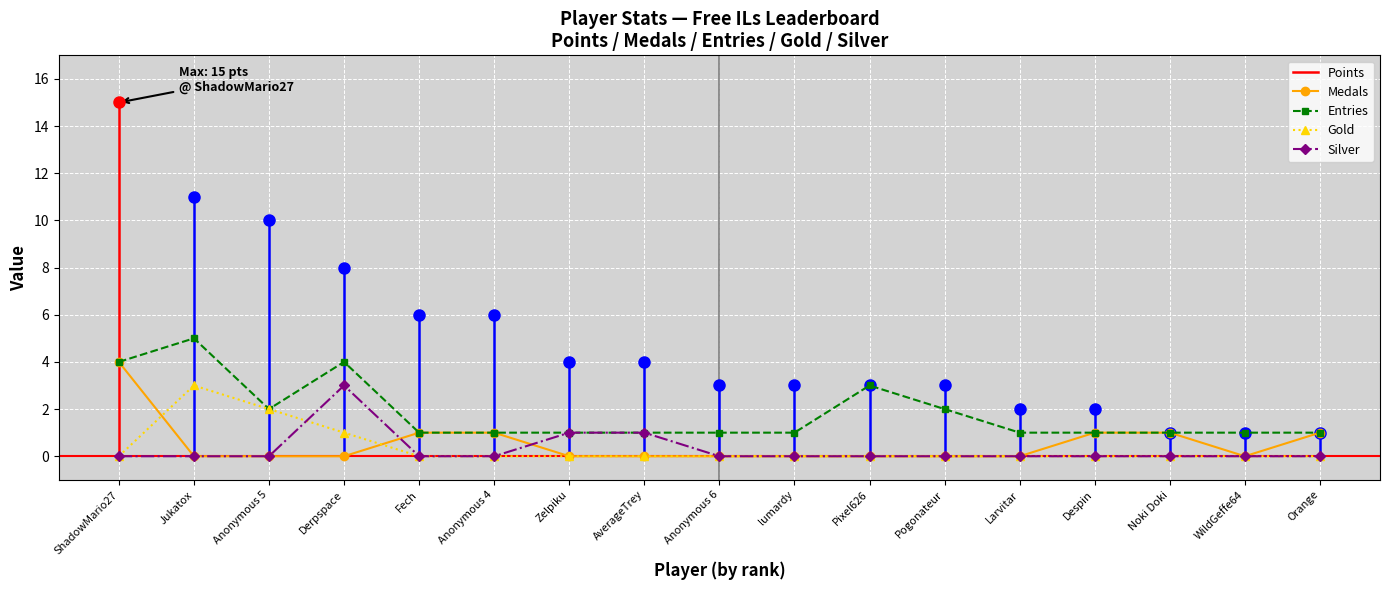

The value of Medals at Anonymous 6 is 0. True or false?

True